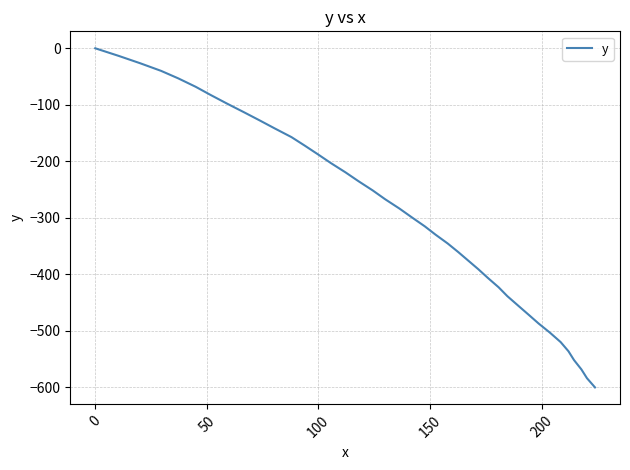

What is the smallest value displayed?

-600.6